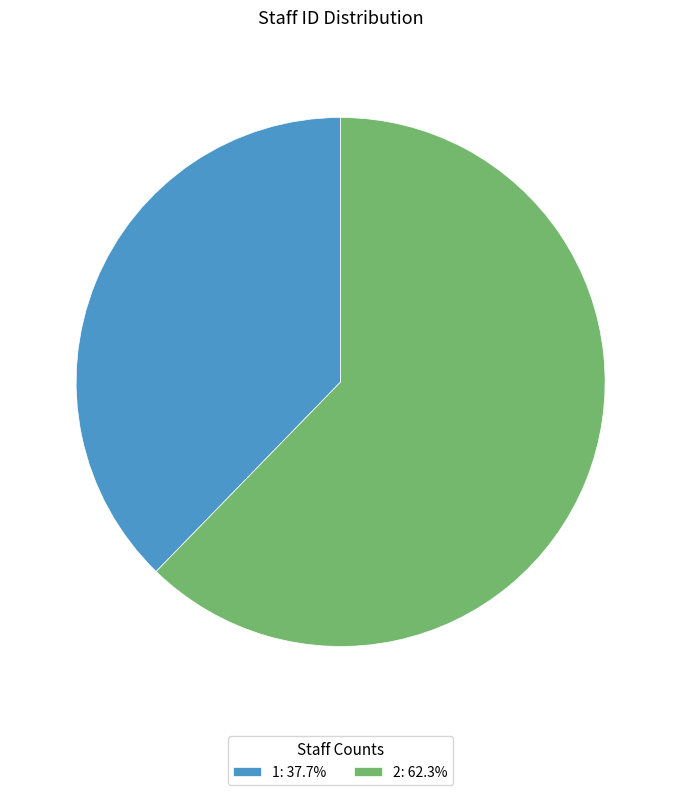

Is 1: 37.7% the majority of the pie?

No